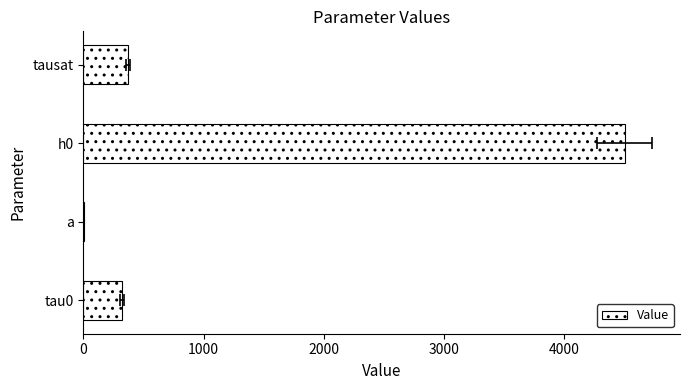

What is the maximum value shown in the chart?

4500.1